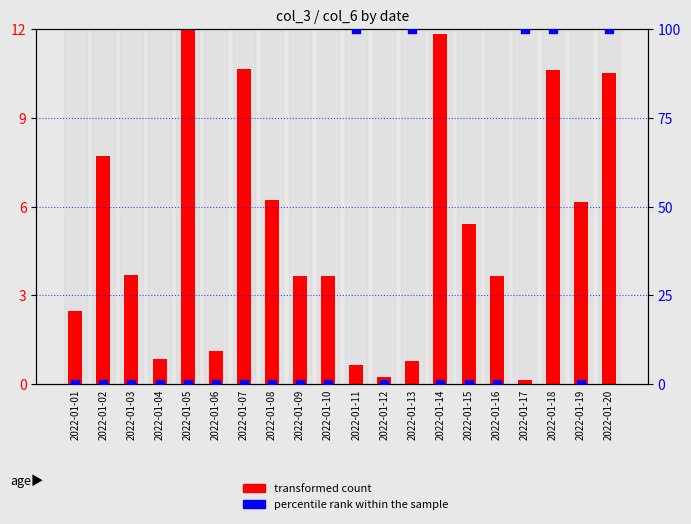

Which series has the largest Y range (max minus min)?

percentile rank within the sample